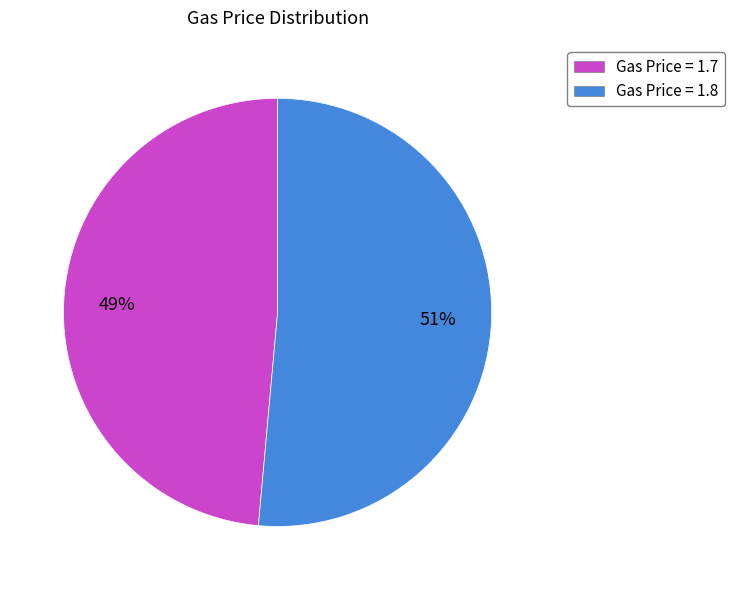

Is there any slice that represents more than half of the pie?

Yes